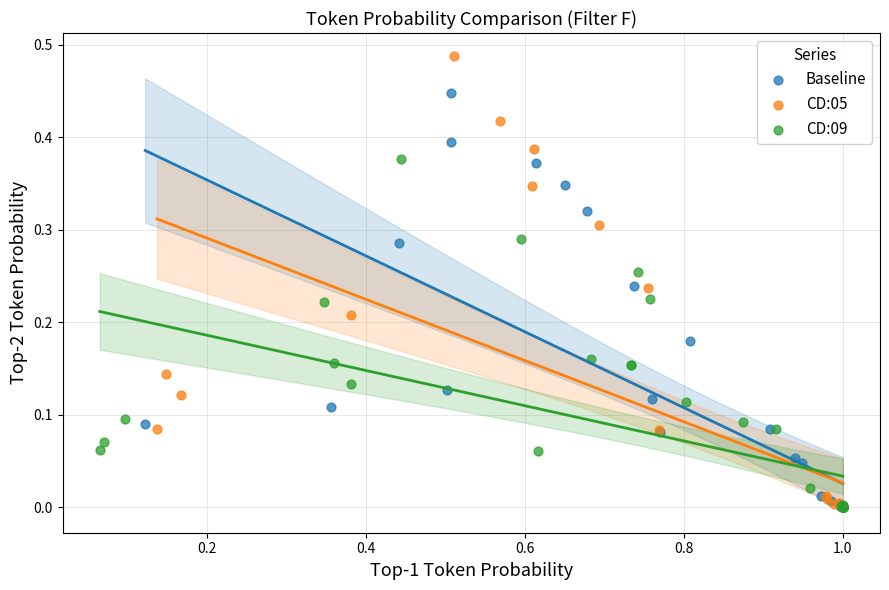

Which series contains the highest Y value?

CD:05